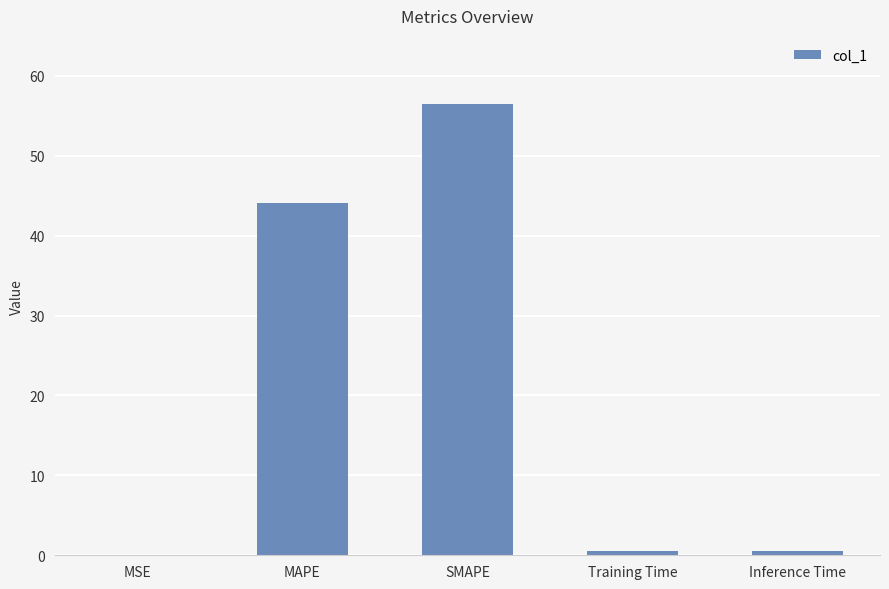

What is the greatest value displayed?

56.5